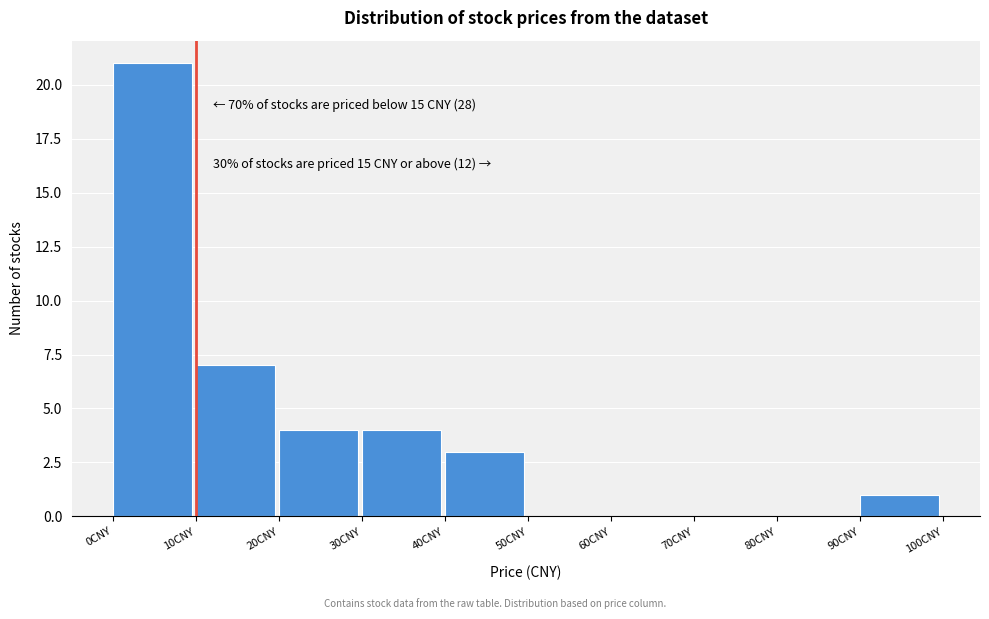

Over which range of the x-axis is the bar tallest?

0 to 10